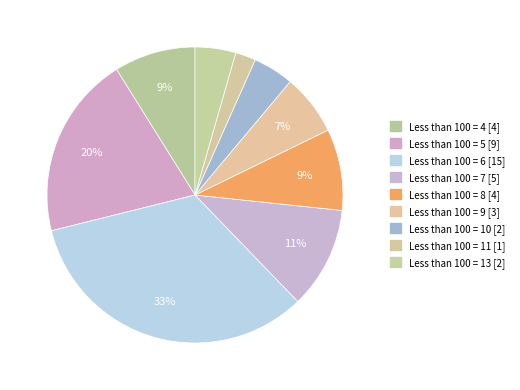

How many slices are in this pie chart?

9